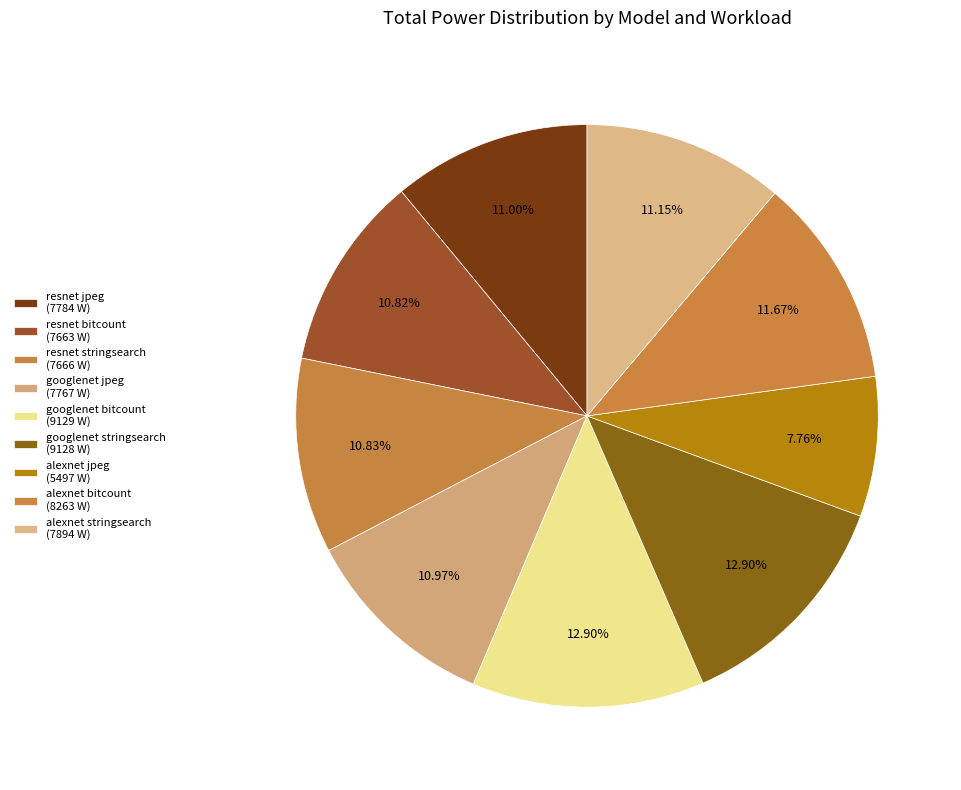

What percentage is the alexnet stringsearch slice, to the nearest percent?

11%